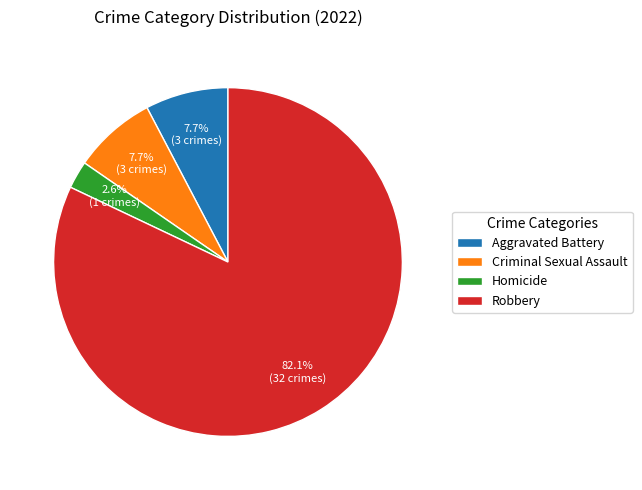

To the nearest percent, what is the difference between the largest and smallest slice percentages?

79%